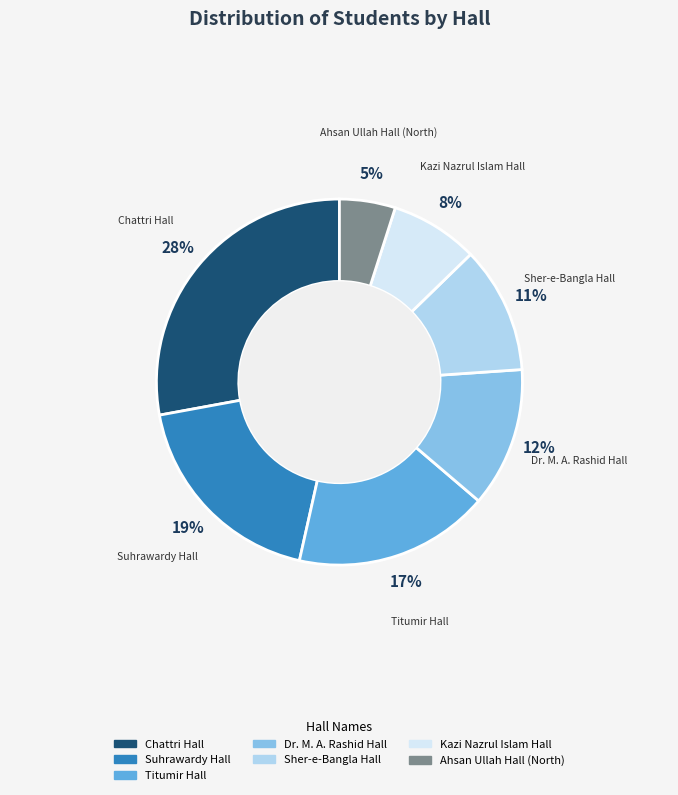

What is the ratio of the value at Sher-e-Bangla Hall to the value at Suhrawardy Hall?

0.6